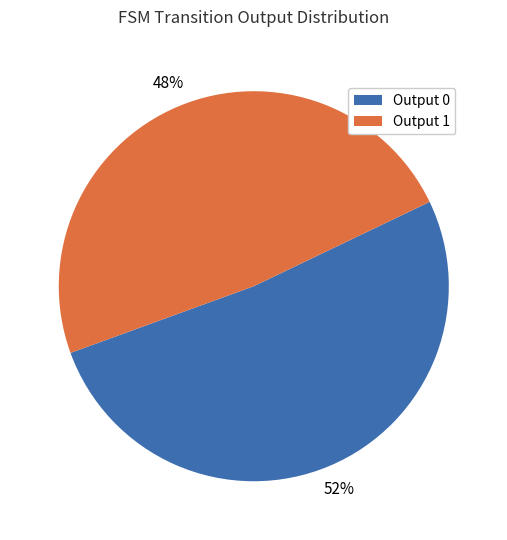

Rank the categories by value from lowest to highest.

Output 1, Output 0